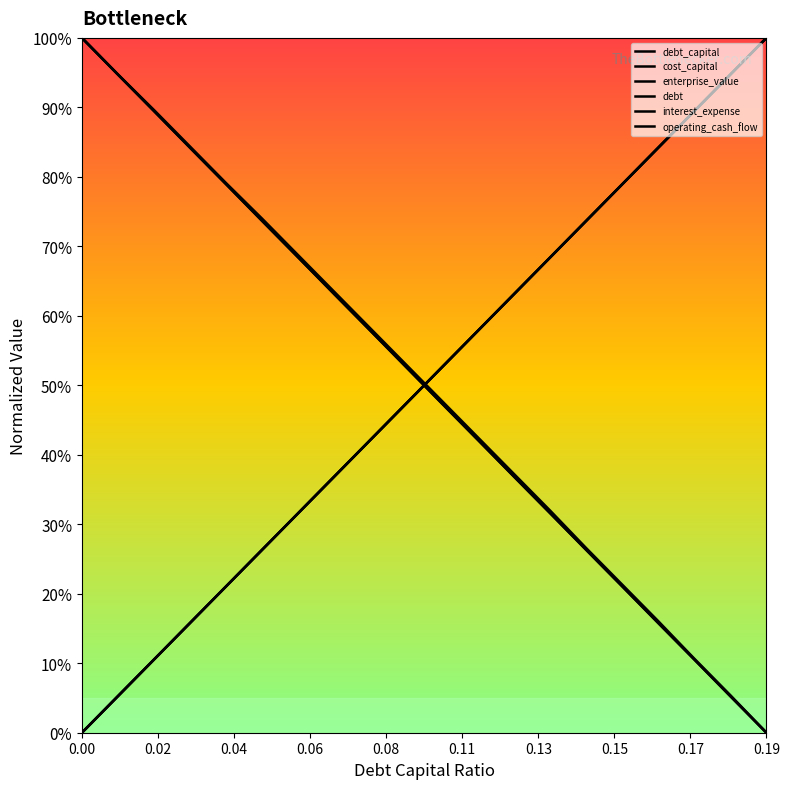

What is the difference between the maximum and minimum values in the enterprise_value series?

1.0